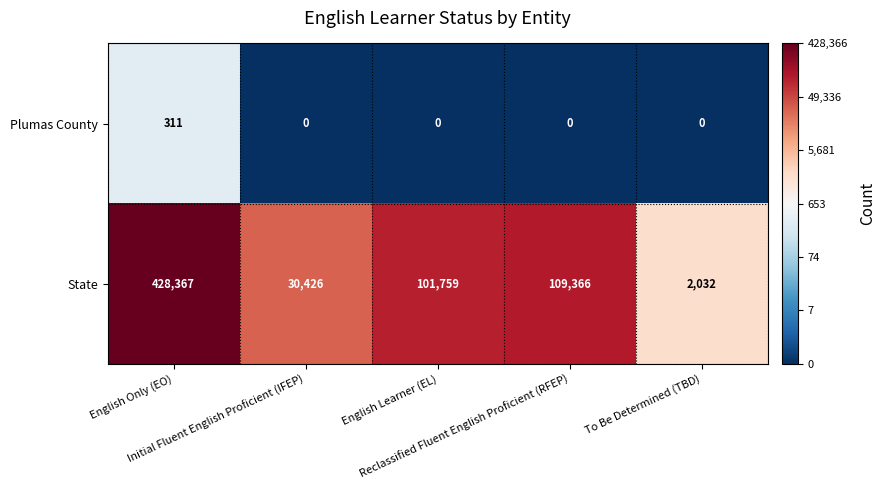

What is the greatest value displayed?

428367